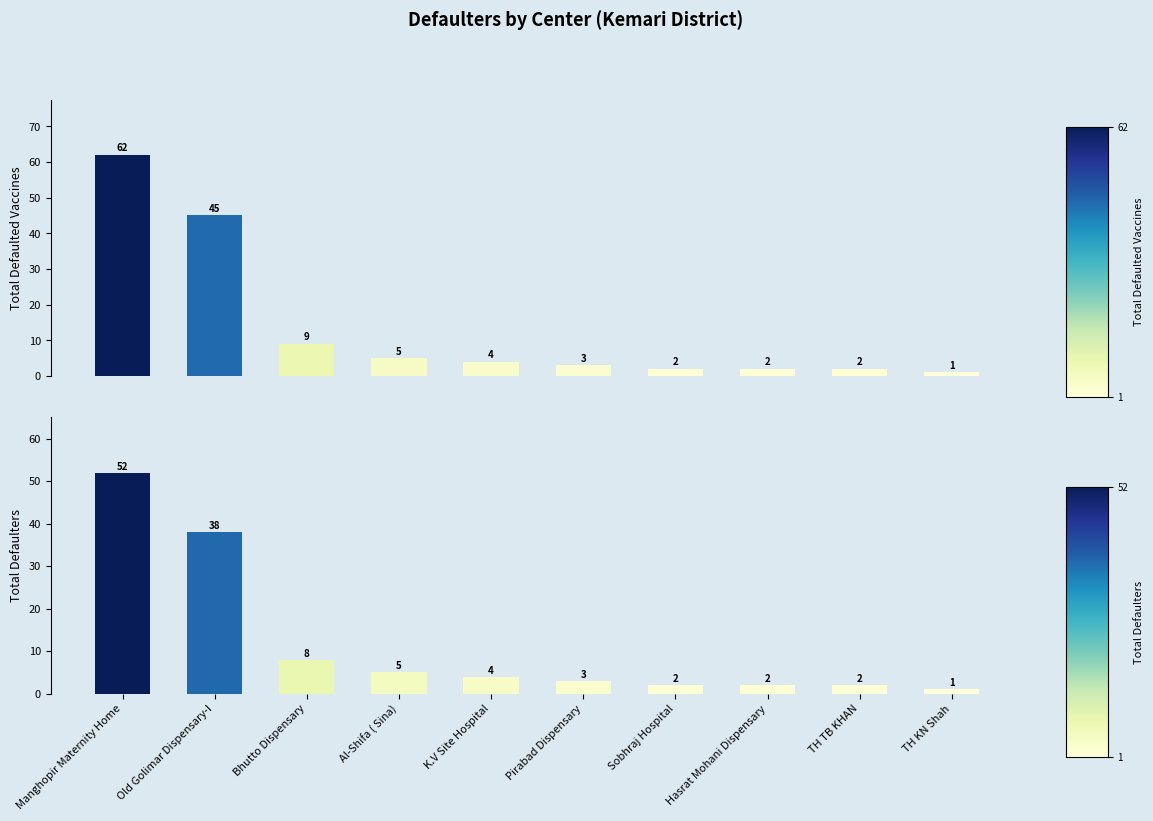

How many data points in Total Defaulted Vaccines are less than 4?

5